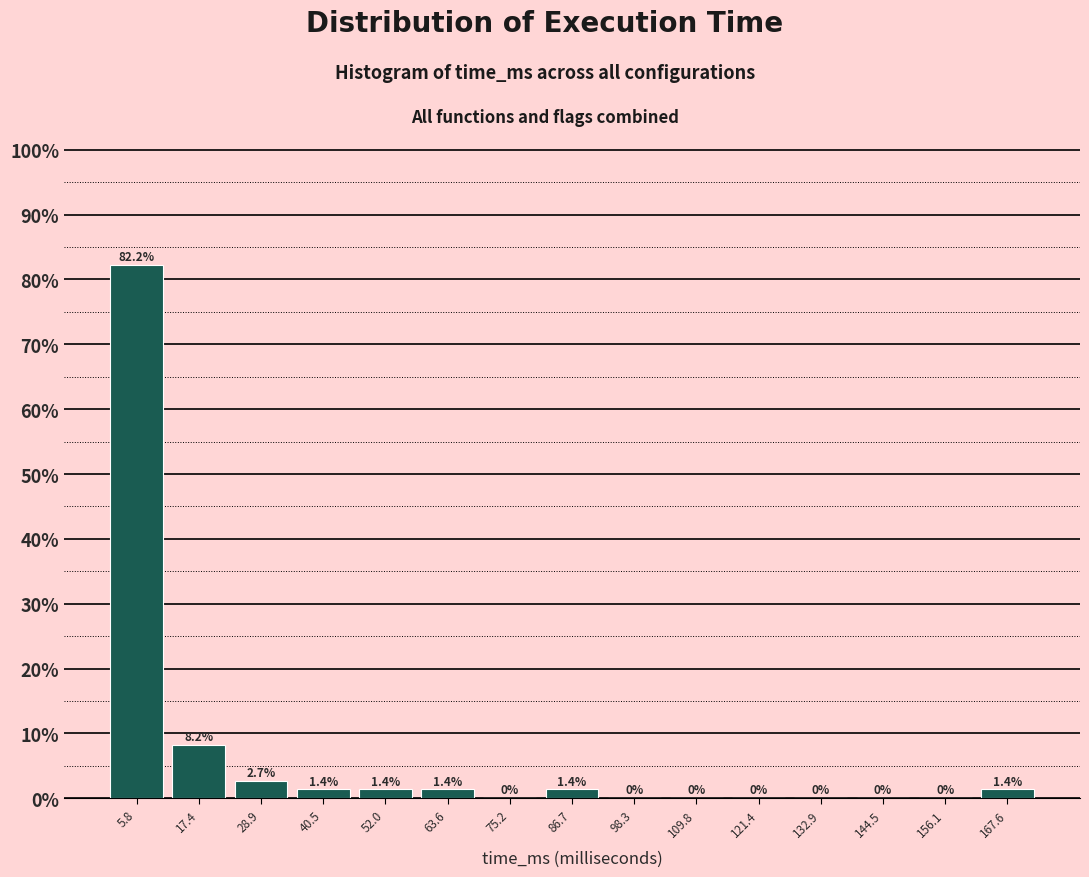

What is the height of the bar covering 34 to 46 on the x-axis? The bar edges are not printed on the chart, so give them approximately, as read against the axis.

1.4